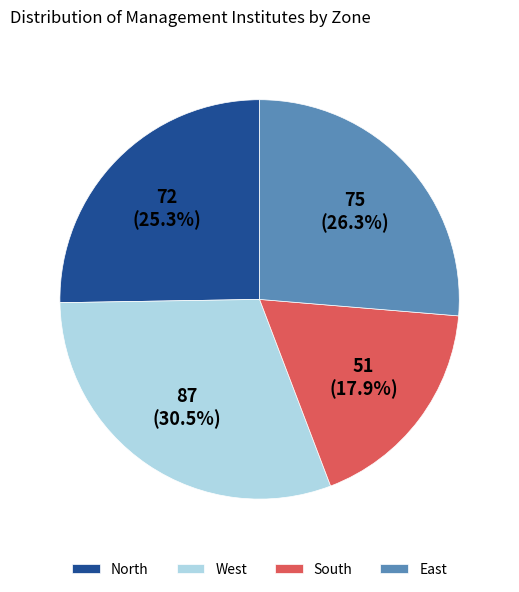

Is North the majority of the pie?

No